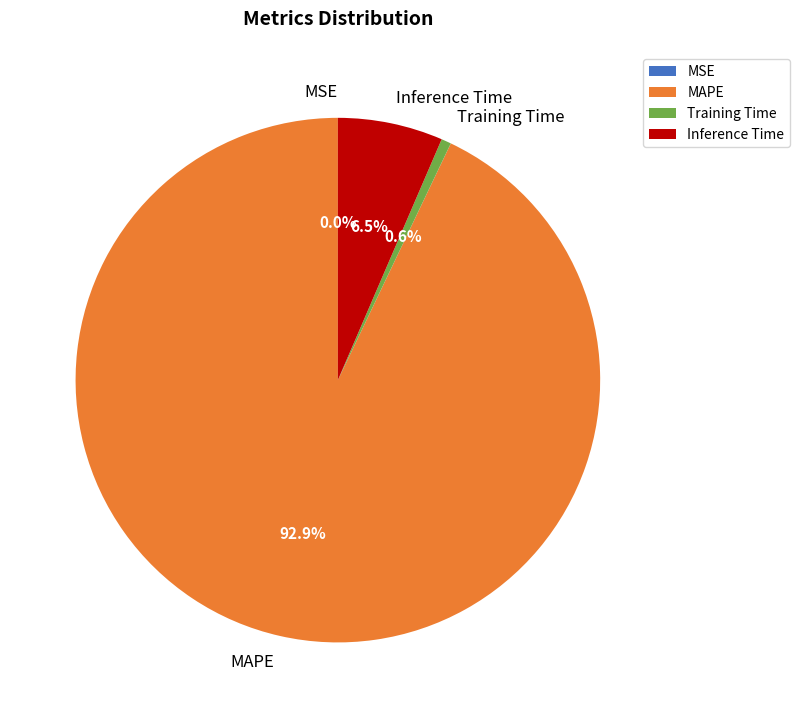

How many slices are in this pie chart?

4